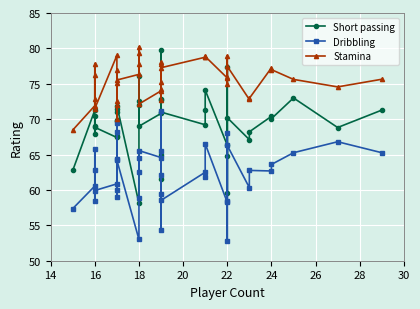

At how many categories does at least one series exceed 73?

29